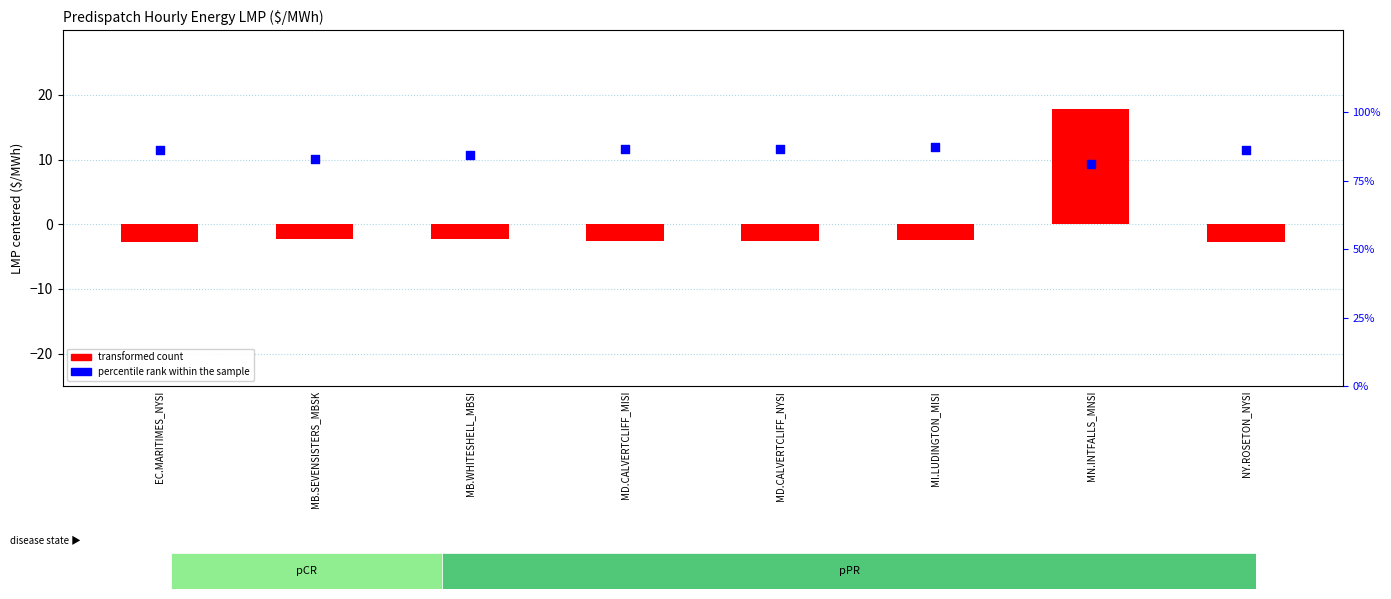

Which series has the largest total across all categories?

percentile rank within the sample